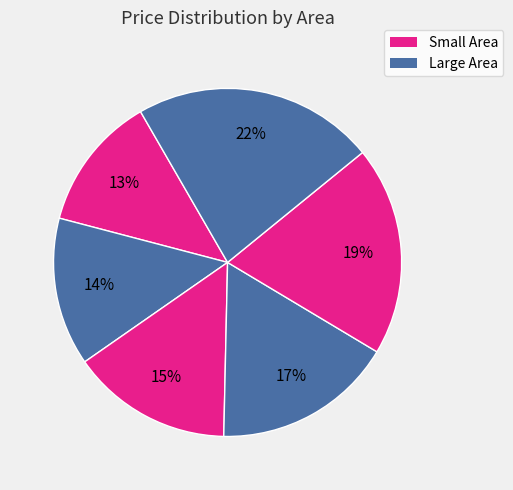

Count the number of slices in the pie.

6